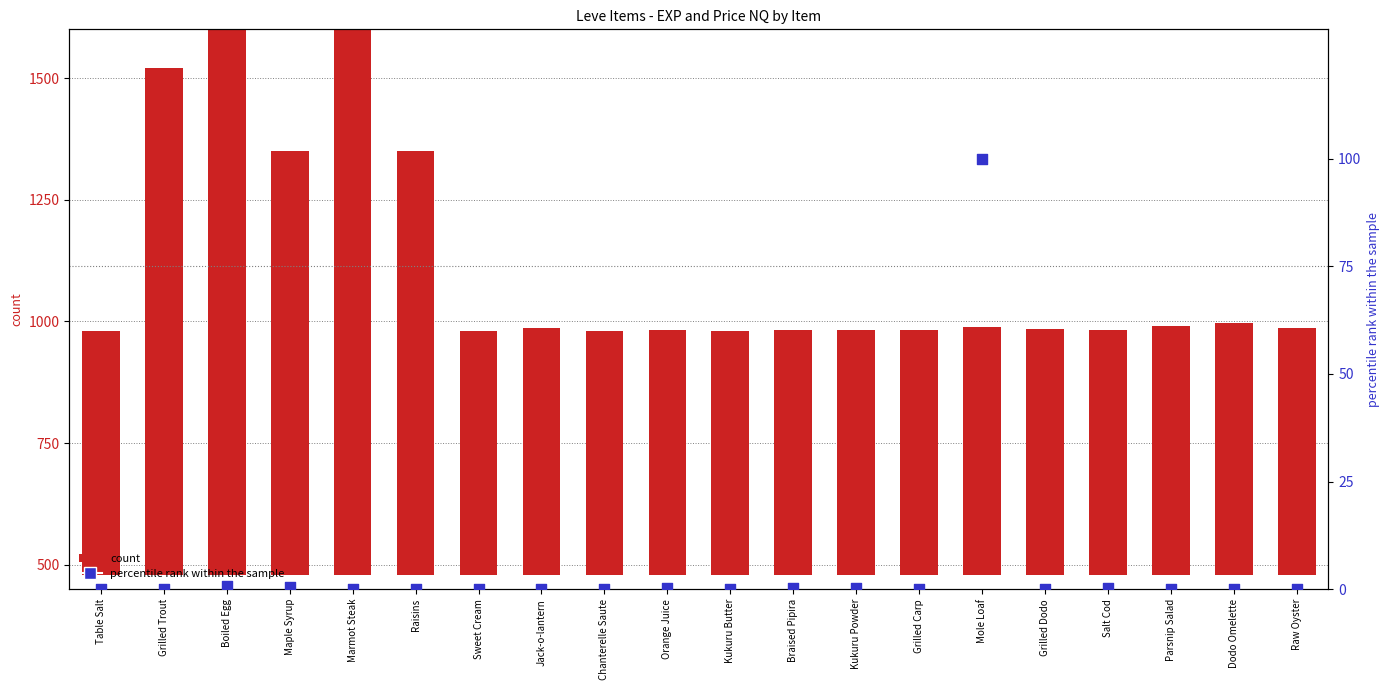

At how many categories does at least one series exceed 455?

20